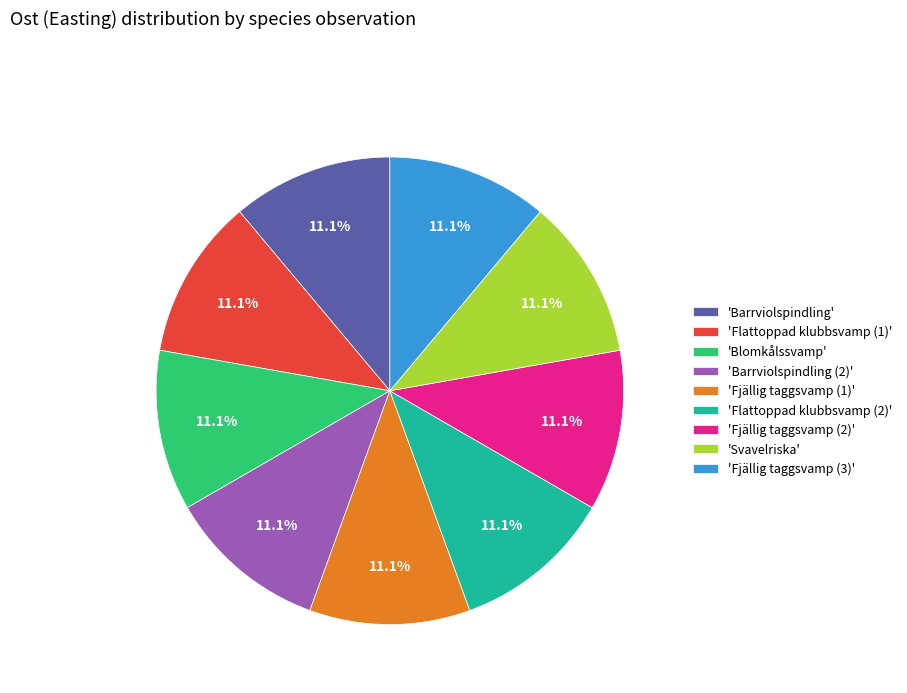

Count the number of slices in the pie.

9